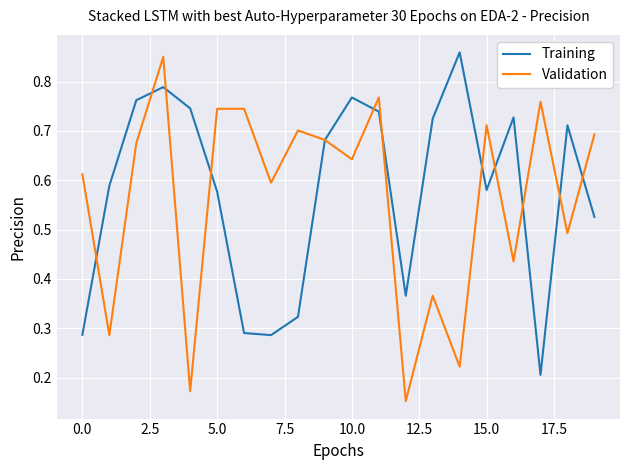

What is the lowest value of the Validation series?

0.2